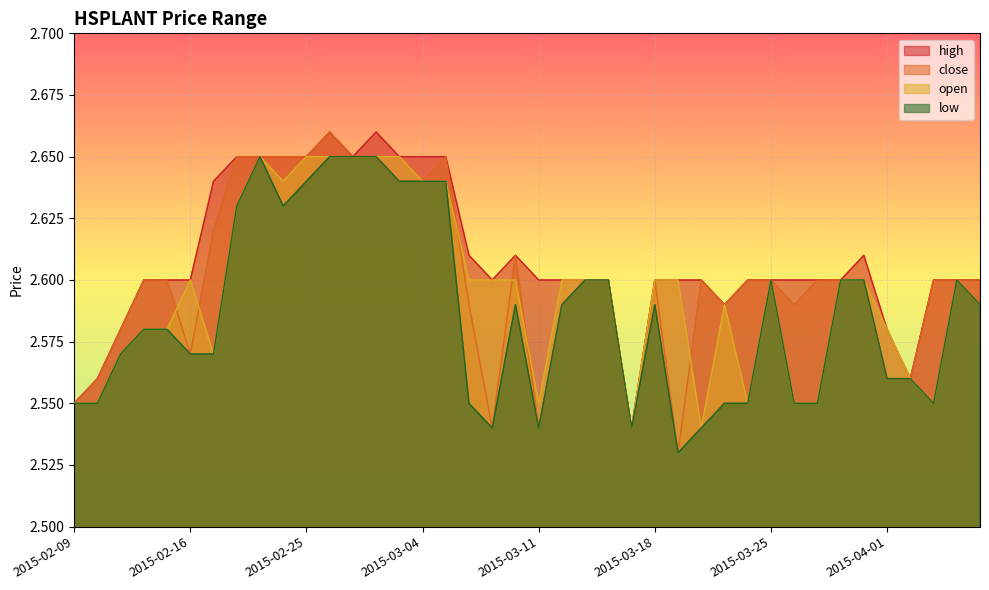

At which category is the sum across all series the highest?

2015-02-26